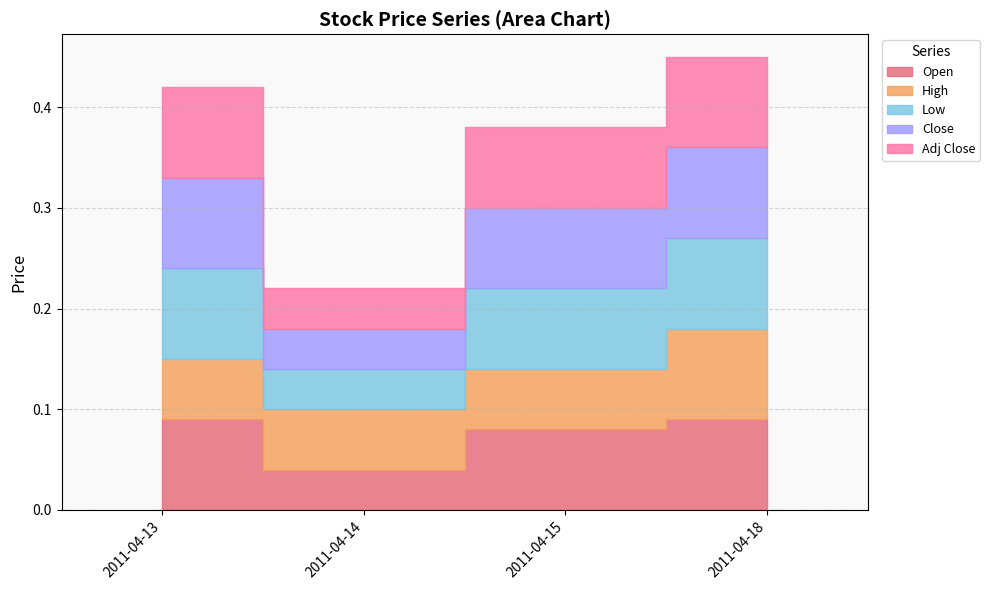

True or false: Close and Low cross at least once.

False